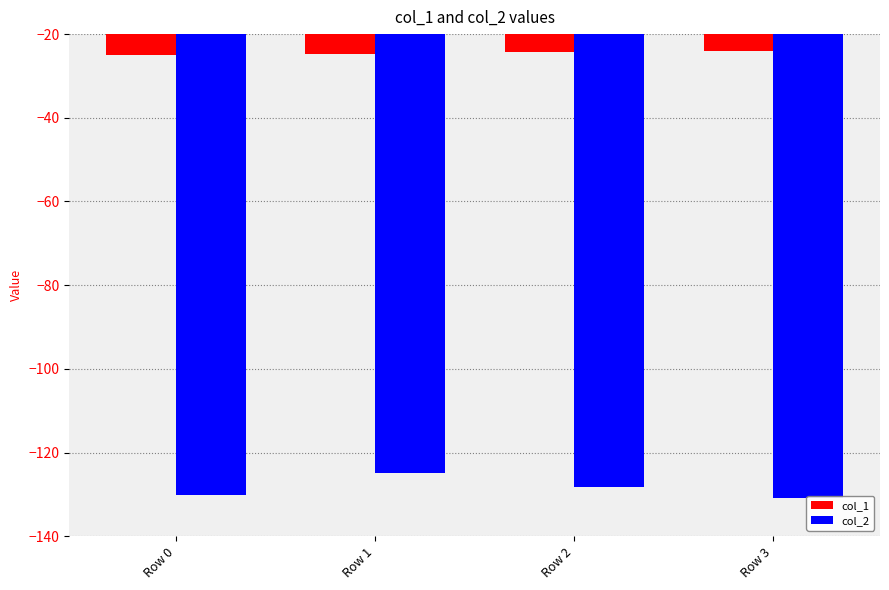

At which label is col_1 closest to -24?

Row 3